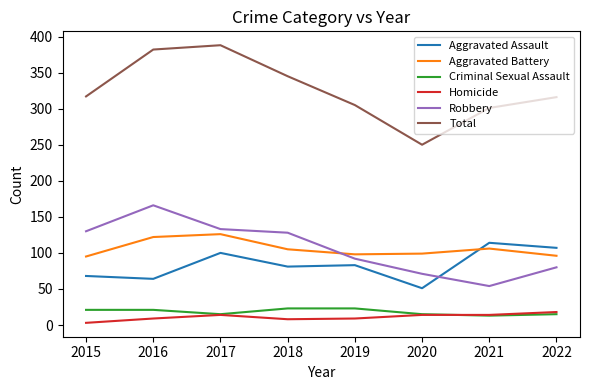

What is the maximum value for Robbery?

166